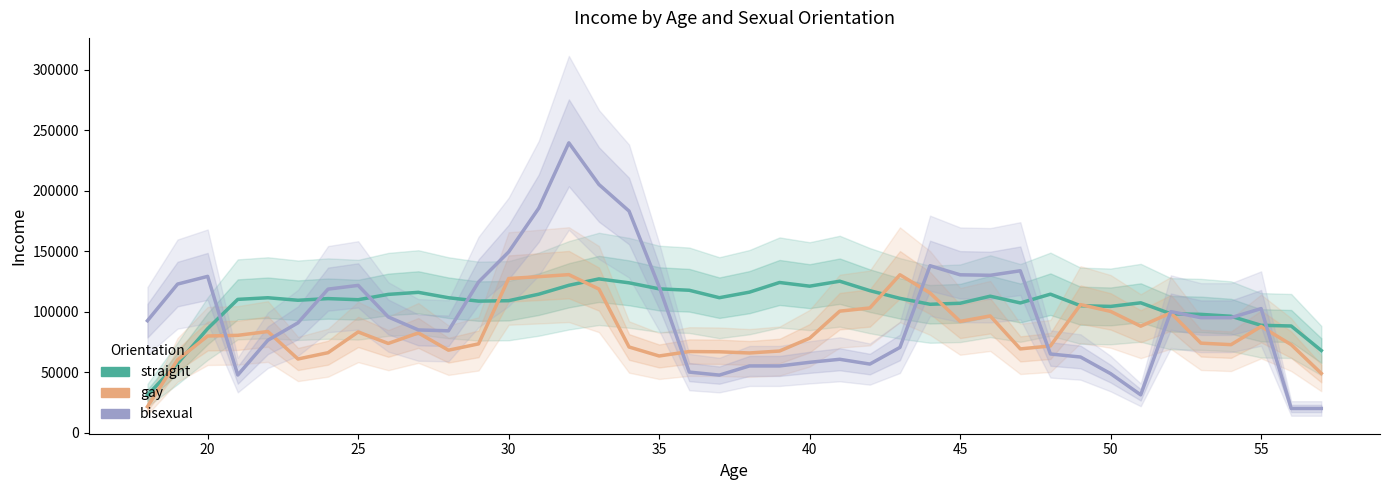

Rank the series by their maximum value, from highest to lowest.

bisexual, gay, straight